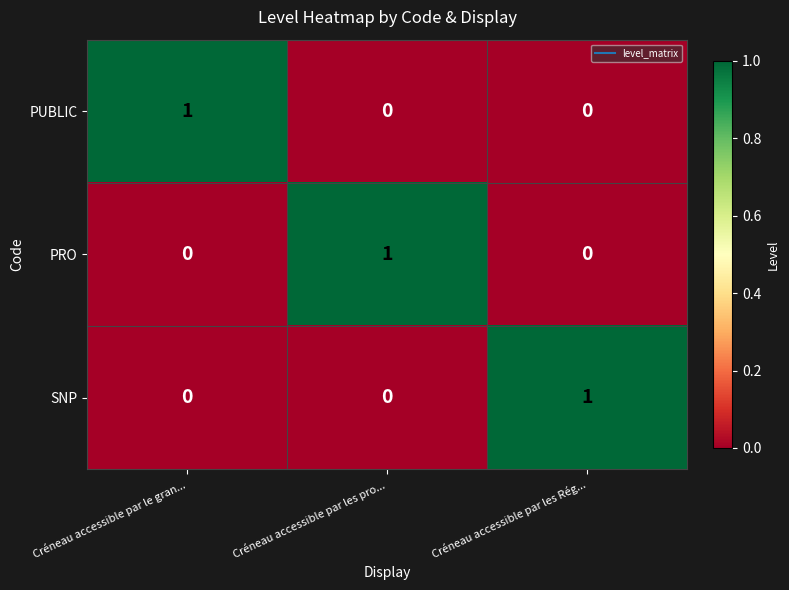

True or false: PUBLIC has a value of 0 at Créneau accessible par les pro....

True